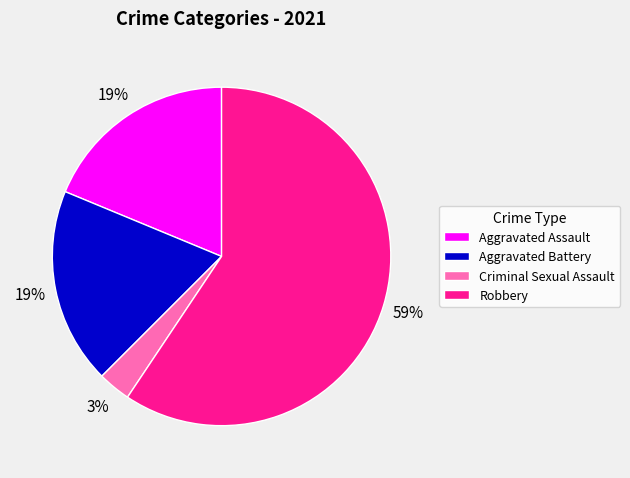

Which slice is the smallest?

Criminal Sexual Assault